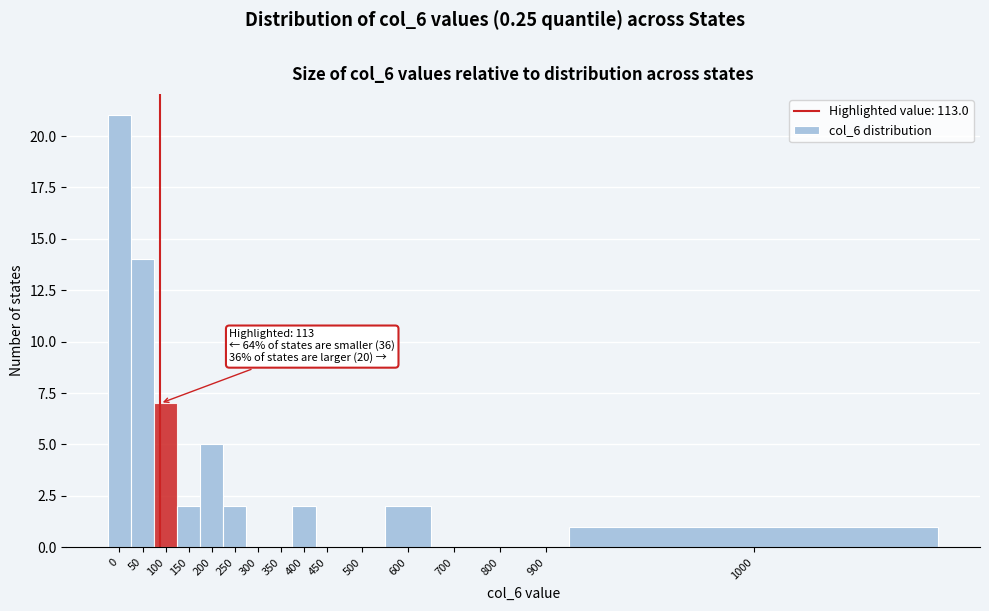

Reading left to right, extract all data points from this chart.

0=21	50=14	100=7	150=2	200=5	250=2	300=0	350=0	400=2	450=0	500=0	600=2	700=0	800=0	900=0	1000=1